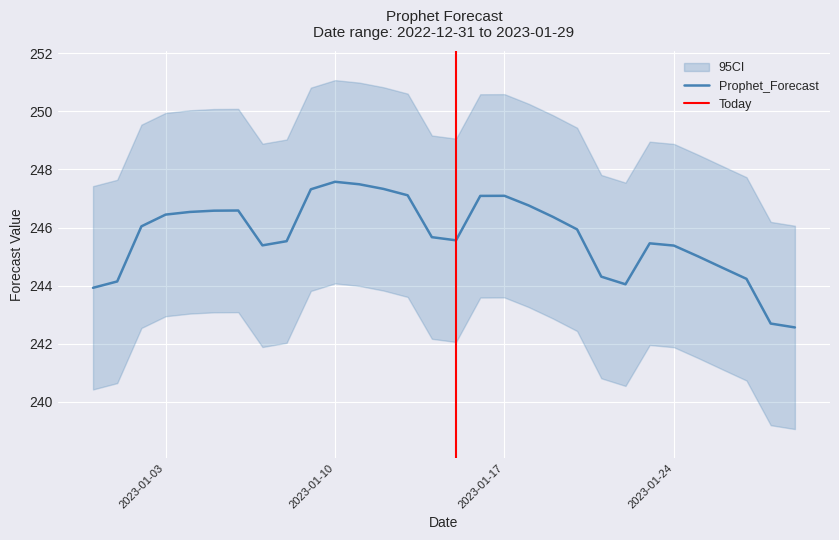

What is the change in value from 2023-01-03 to 2023-01-08?

-0.9